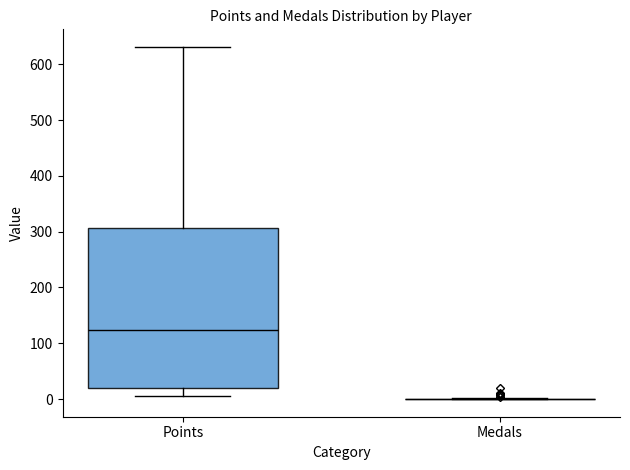

Reading left to right, transcribe this box plot: for each box, give where its median line is, the range the box spans, and where its two whiskers end, as read against the y-axis. The values are not printed on the chart, so give them approximately, as read against the axis.

Points: median 120, box 20 to 310, whiskers 10 to 630
Medals: box collapsed to a line at 0, whiskers 0 to 0